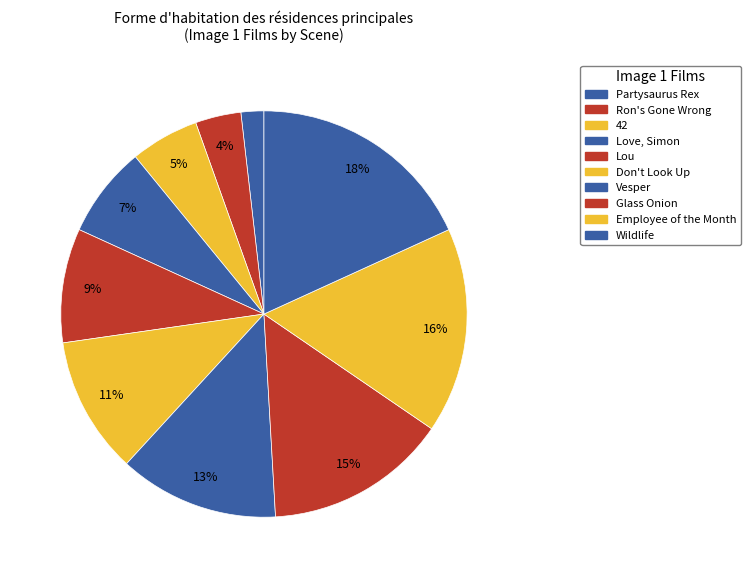

Between Partysaurus Rex and Wildlife, which is larger?

Wildlife